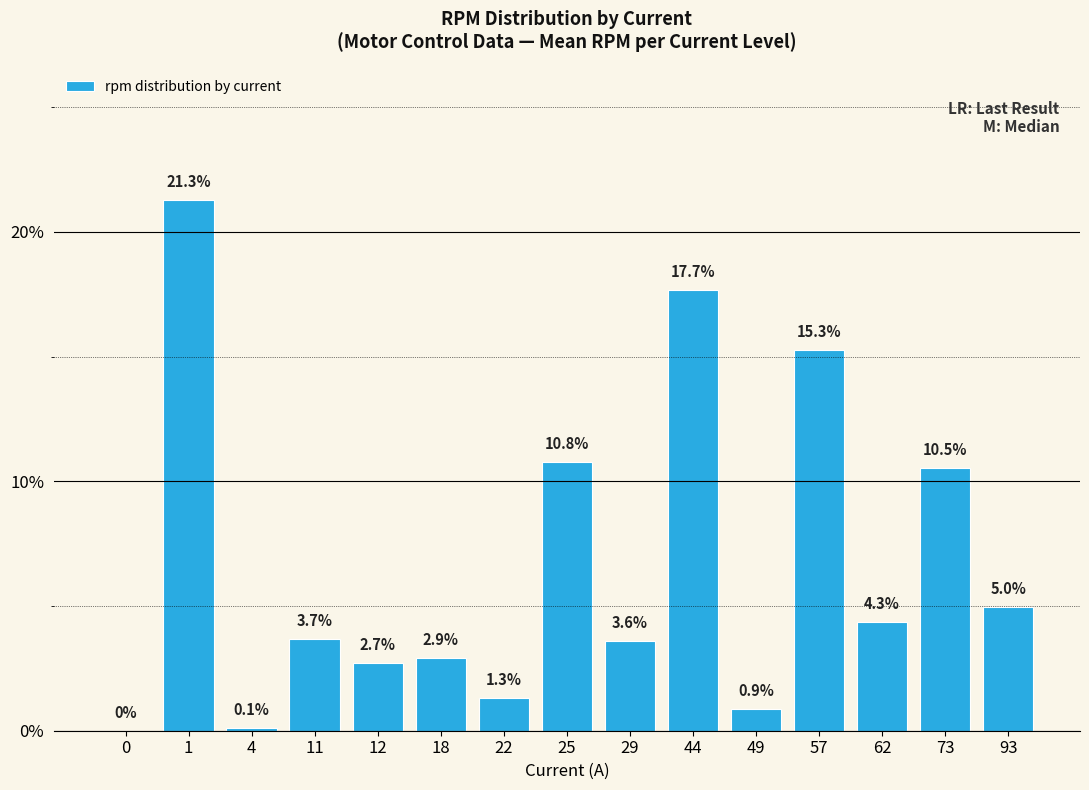

Is it true that the value at 73 is 10.5?

True